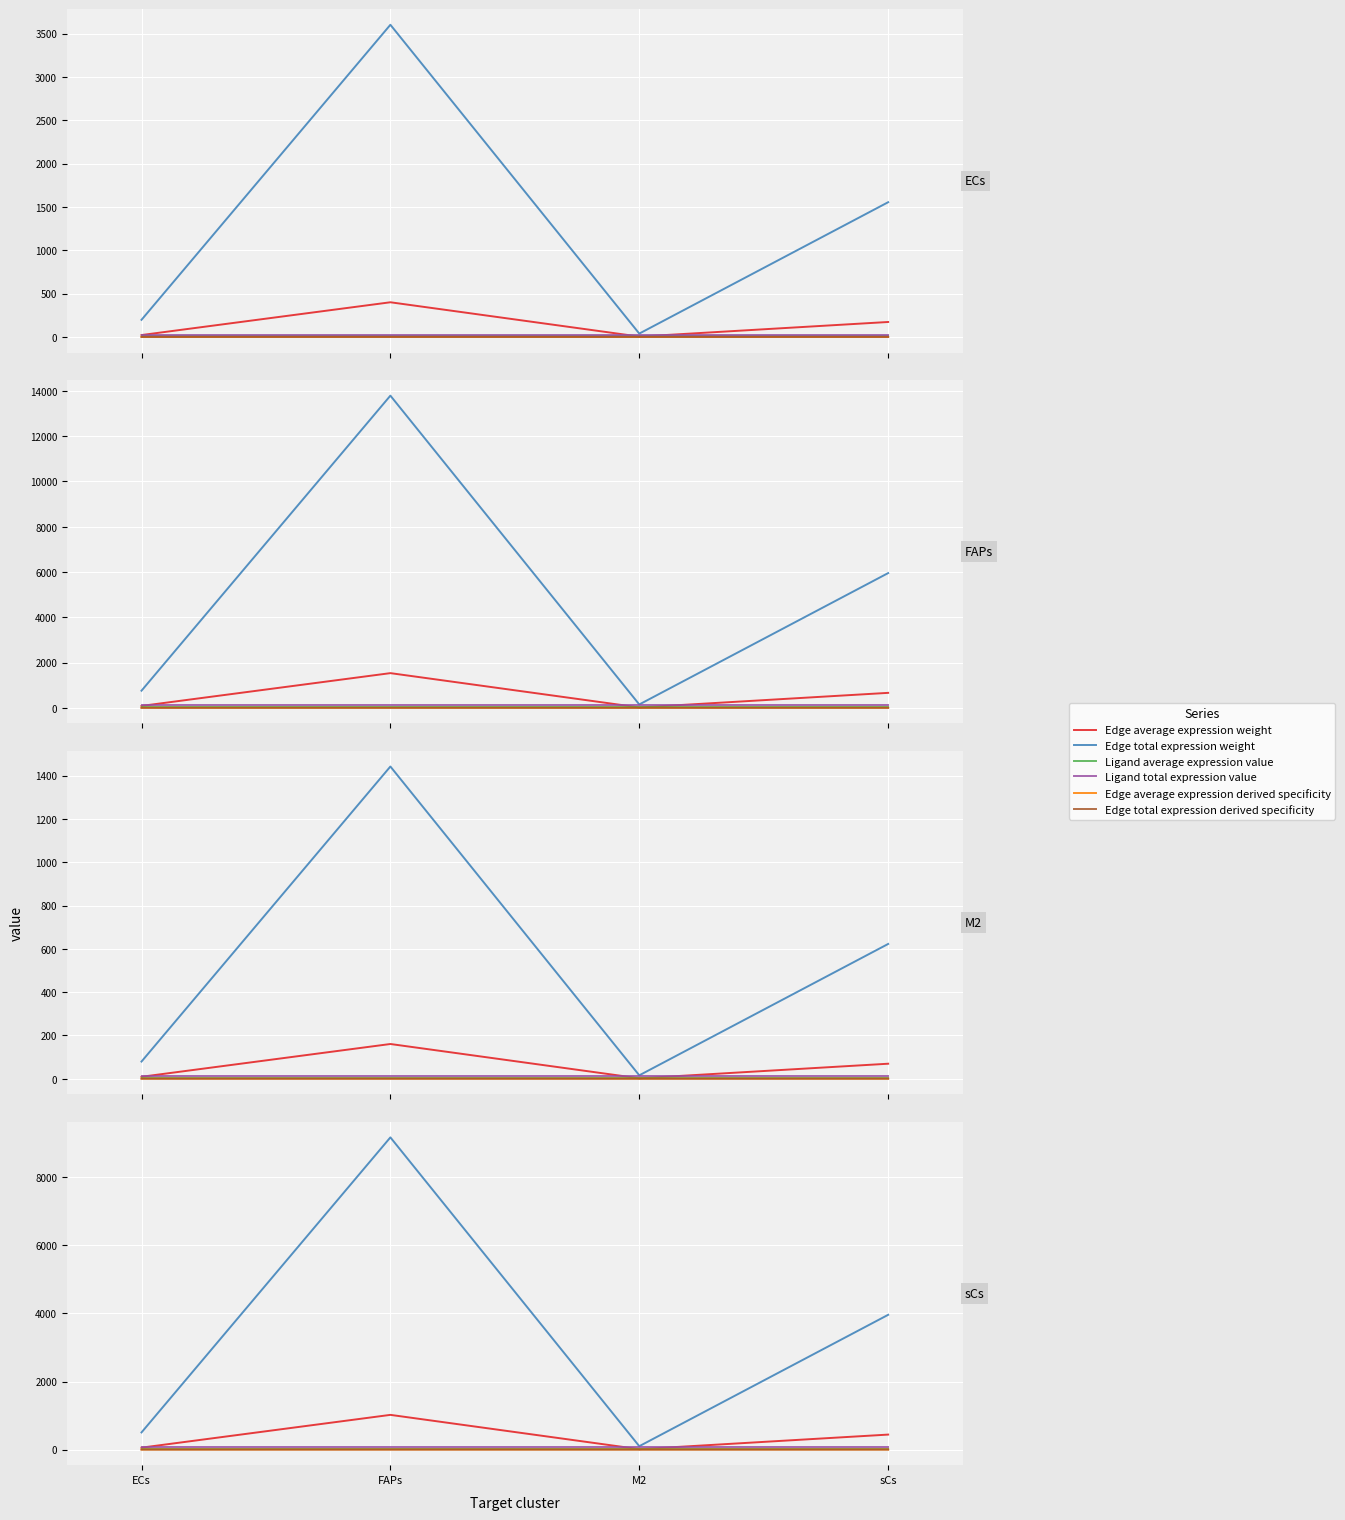

What is the total value across all series at sCs?

4495.9